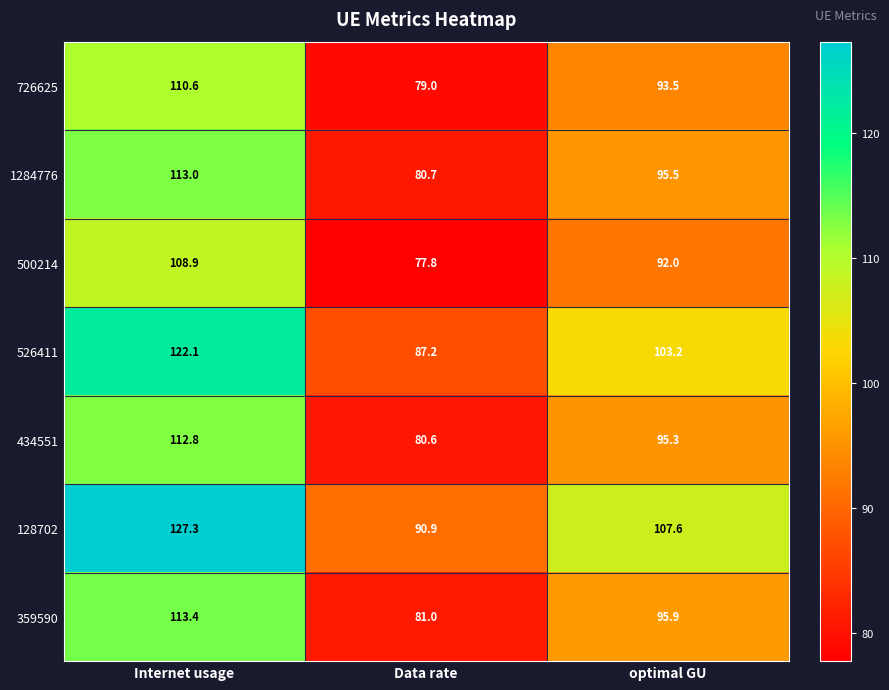

At which label is 434551 closest to 96?

optimal GU